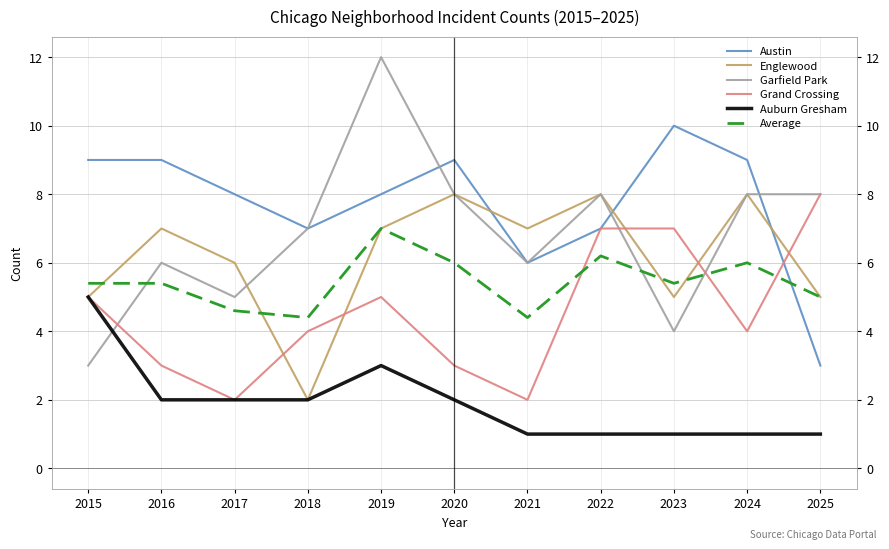

Which label corresponds to the largest value in the chart?

2019